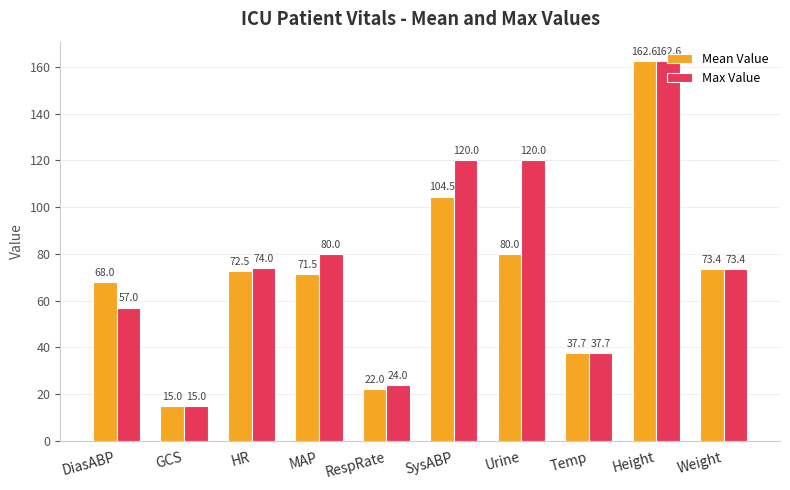

What is the maximum value for Mean Value?

162.6